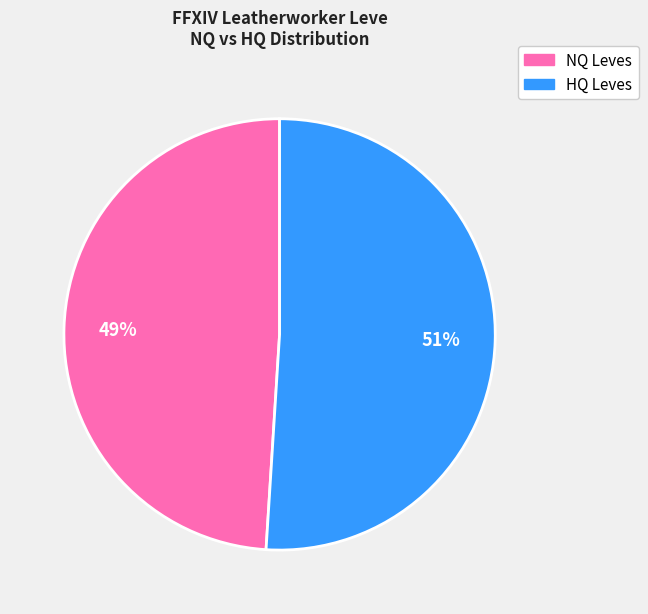

To the nearest percent, what is the difference between the largest and smallest slice percentages?

2%